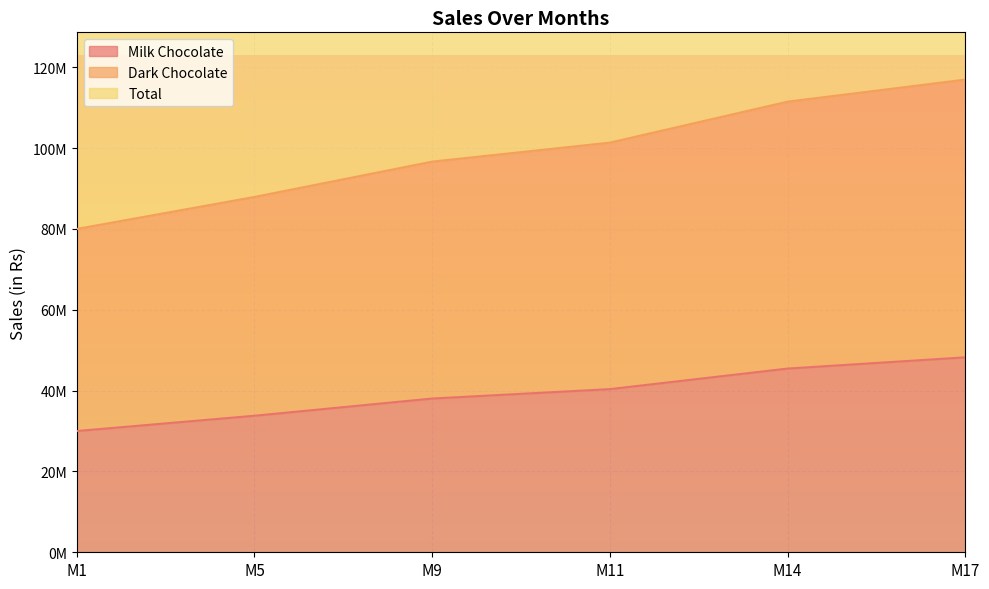

What is the minimum value shown in the chart?

30000000.0